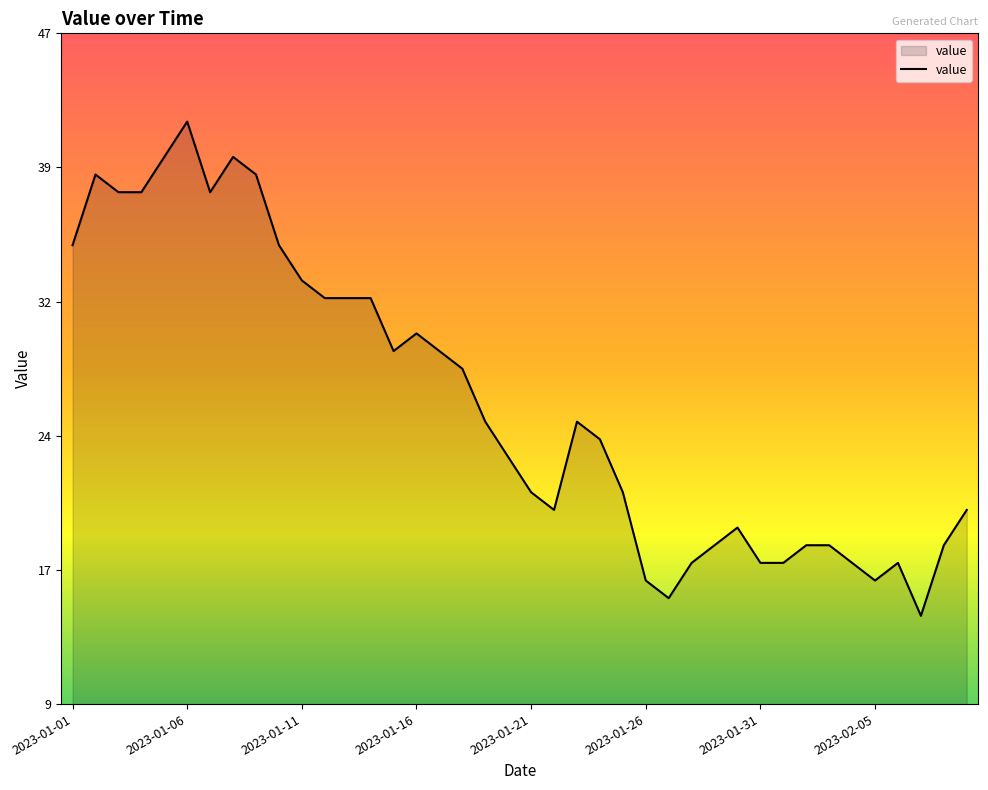

How many points are lower than both their immediate neighbors (excluding endpoints)?

6